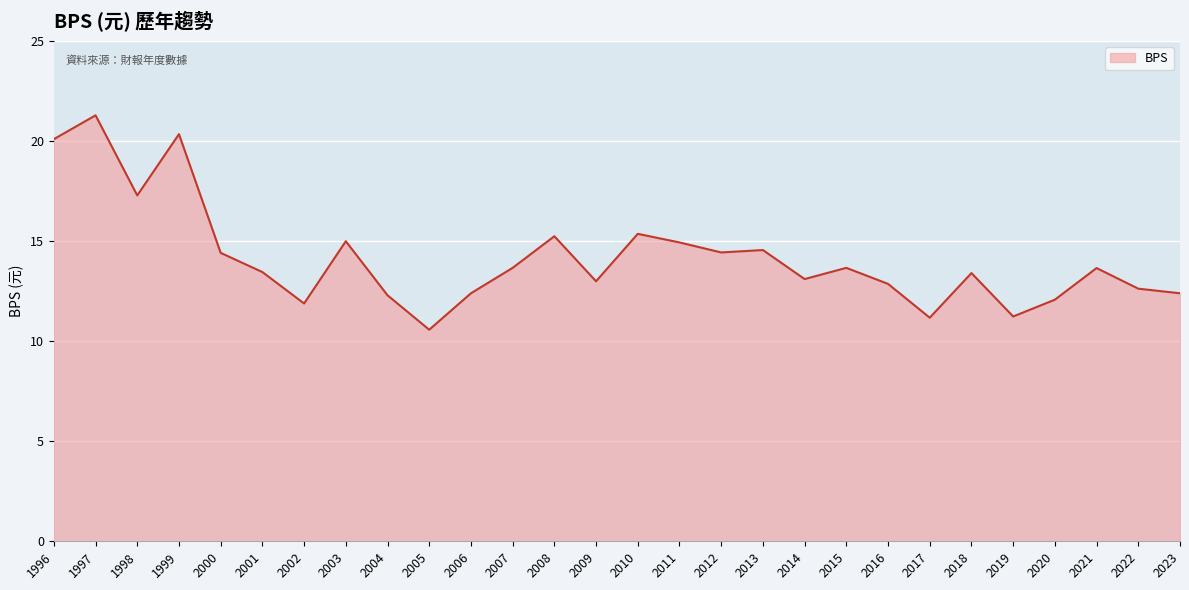

Approximately how many times larger is the value at 2023 compared to 2002?

1.0